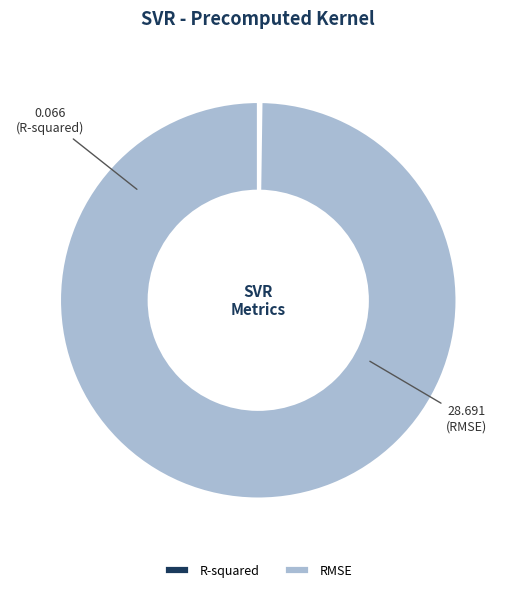

The RMSE slice represents 90% of the pie. True or false?

False